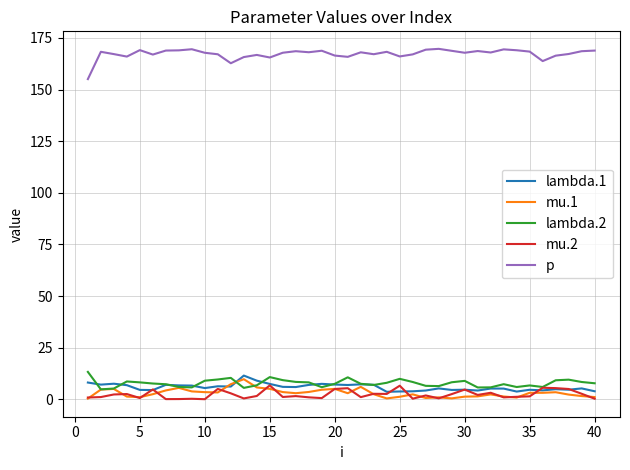

True or false: mu.2 and p cross at least once.

False